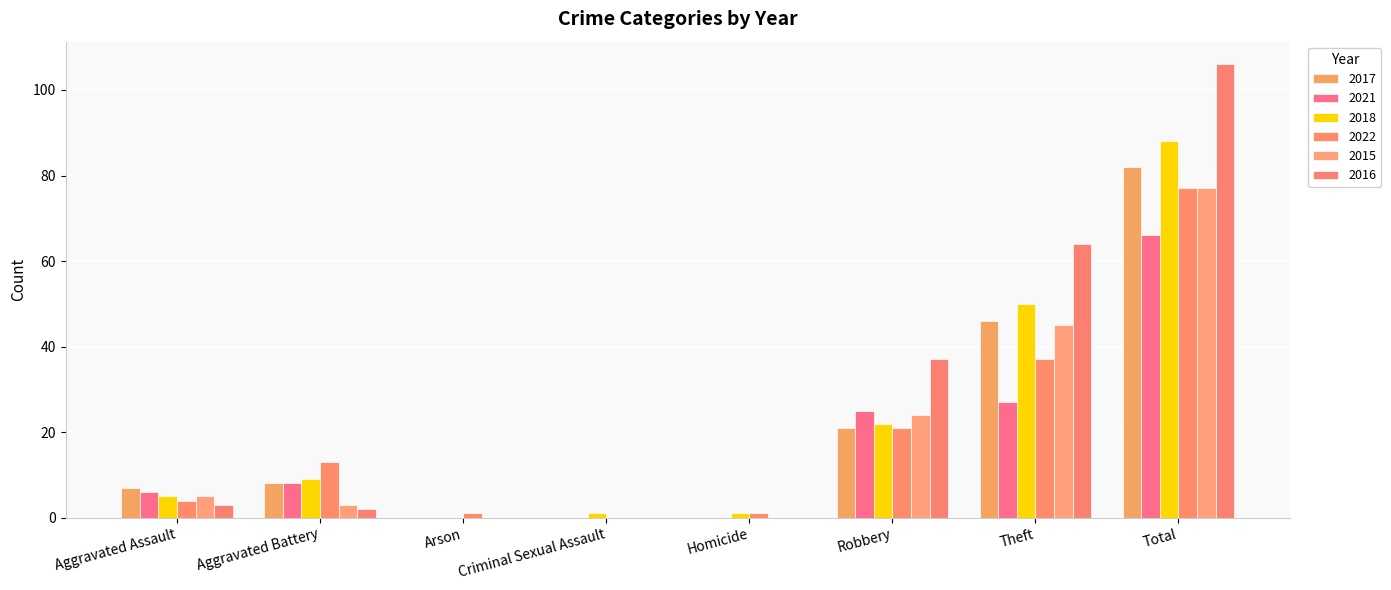

How many groups of bars are there?

8